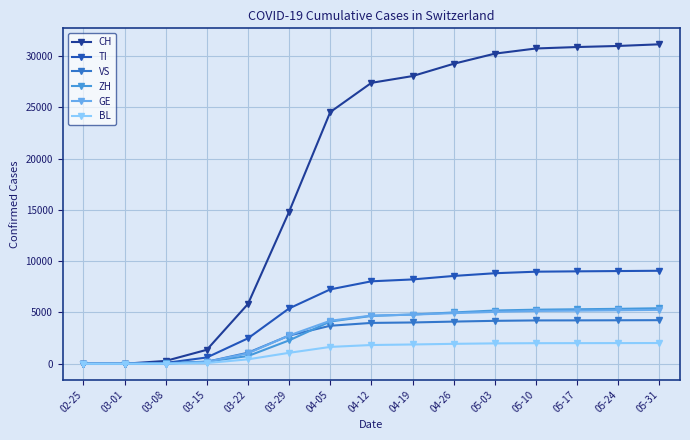

Which series has the largest range (max minus min)?

CH